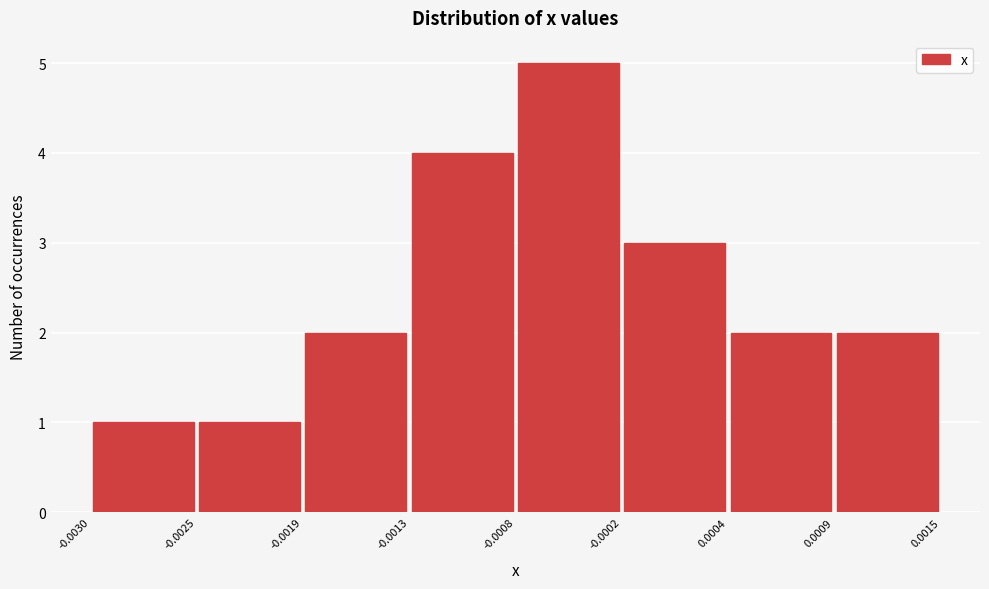

Reading left to right, list every bar in this chart as the range it spans on the x-axis followed by its height. The values are not printed on the chart, so give them approximately, as read against the axis.

-0.0030 to -0.0025: 1
-0.0025 to -0.0019: 1
-0.0019 to -0.0013: 2
-0.0013 to -0.0008: 4
-0.0008 to -0.0002: 5
-0.0002 to 0.0004: 3
0.0004 to 0.0009: 2
0.0009 to 0.0015: 2